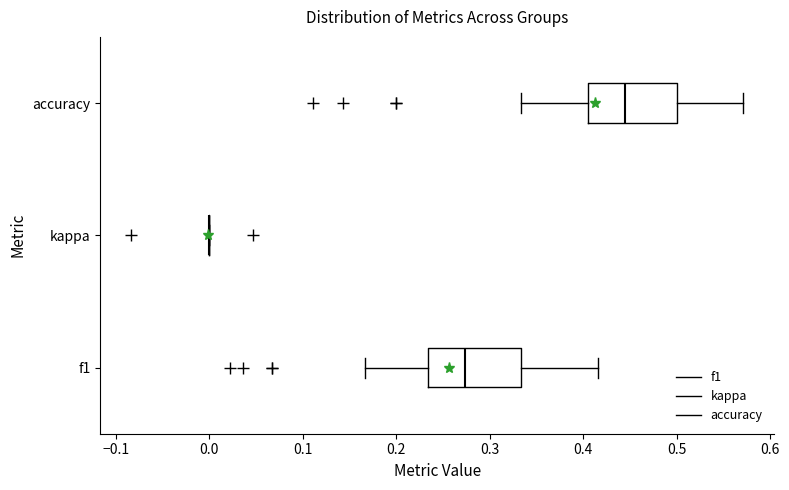

Reading bottom to top, read every box against the x-axis: the position of its median line, the range the box covers, and the ends of its whiskers. The values are not printed on the chart, so give them approximately, as read against the axis.

f1: median 0.27, box 0.23 to 0.33, whiskers 0.17 to 0.42
kappa: box collapsed to a line at 0.00, whiskers 0.00 to 0.00
accuracy: median 0.44, box 0.40 to 0.50, whiskers 0.33 to 0.57